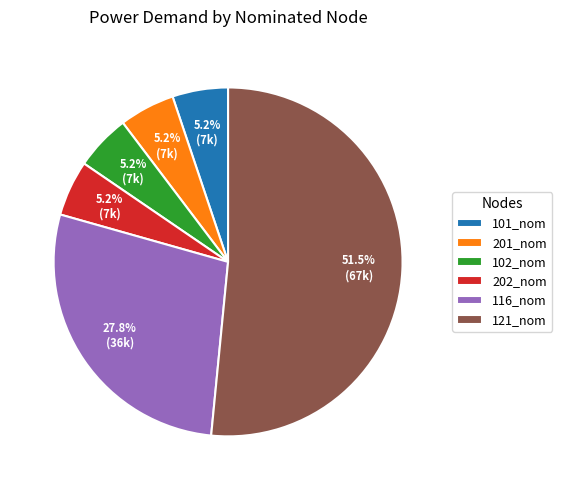

What is the largest slice in the pie chart?

121_nom